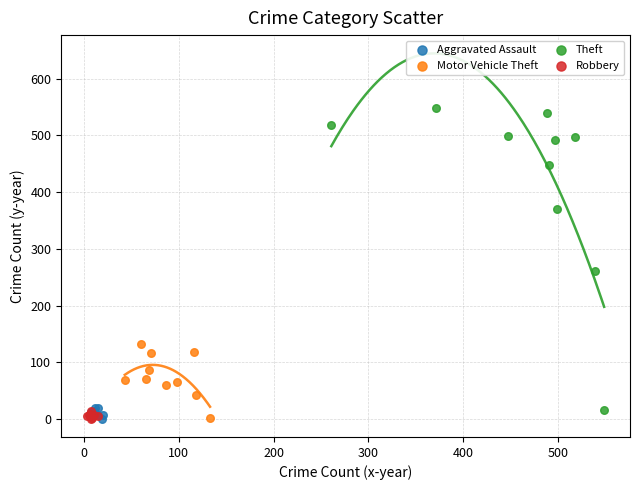

Which series reaches the maximum Y coordinate?

Theft